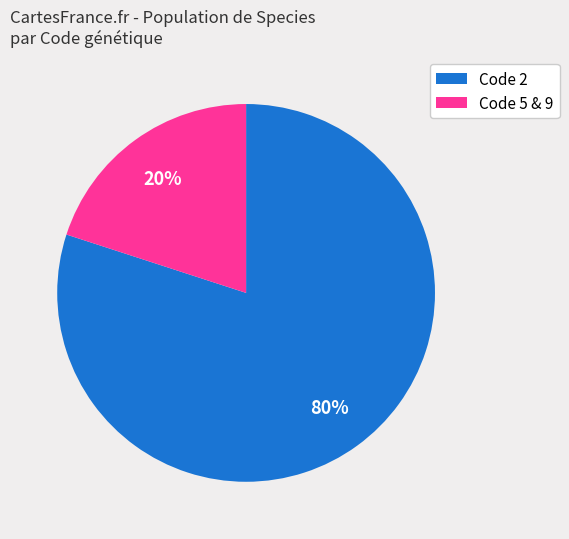

What percentage is the Code 2 slice, to the nearest percent?

80%